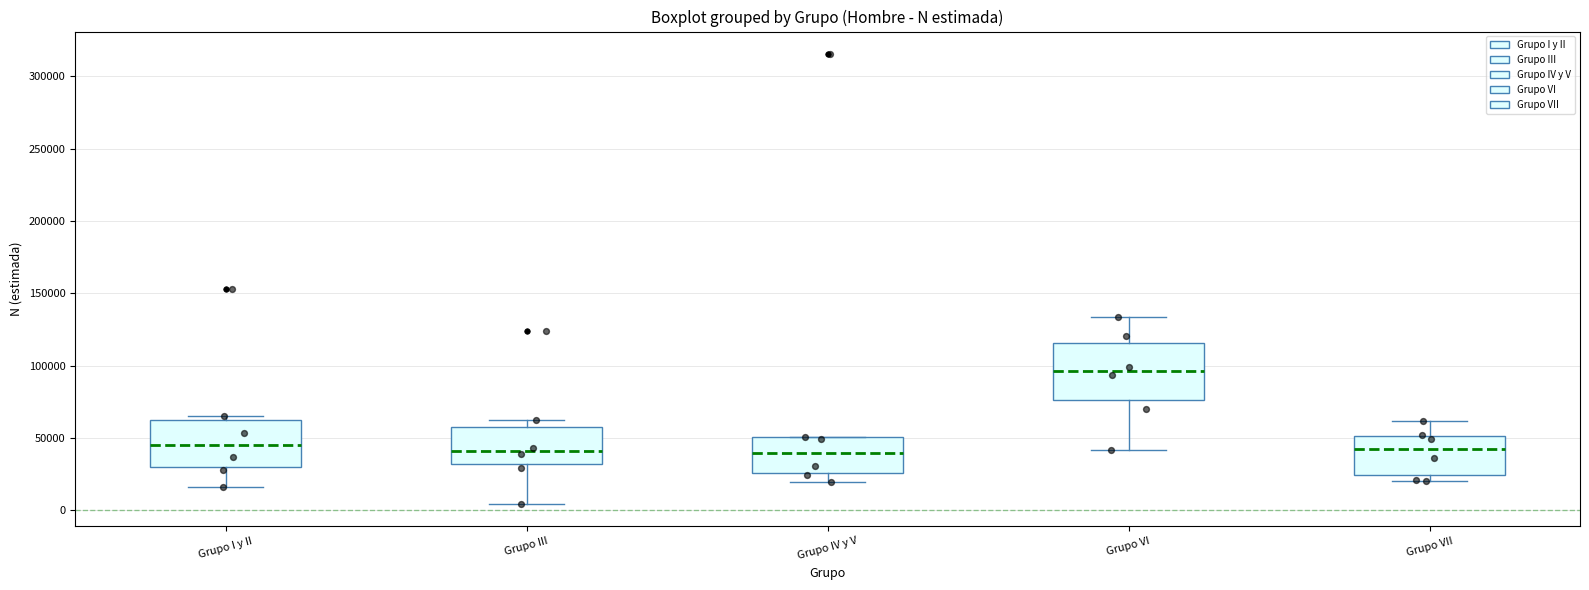

Reading left to right, transcribe this box plot: for each box, give where its median line is, the range the box spans, and where its two whiskers end, as read against the y-axis. The values are not printed on the chart, so give them approximately, as read against the axis.

Grupo I y II: median 45000, box 30000 to 60000, whiskers 15000 to 65000
Grupo III: median 40000, box 30000 to 55000, whiskers 5000 to 60000
Grupo IV y V: median 40000, box 25000 to 50000, whiskers 20000 to 50000
Grupo VI: median 95000, box 75000 to 115000, whiskers 40000 to 135000
Grupo VII: median 45000, box 25000 to 50000, whiskers 20000 to 60000